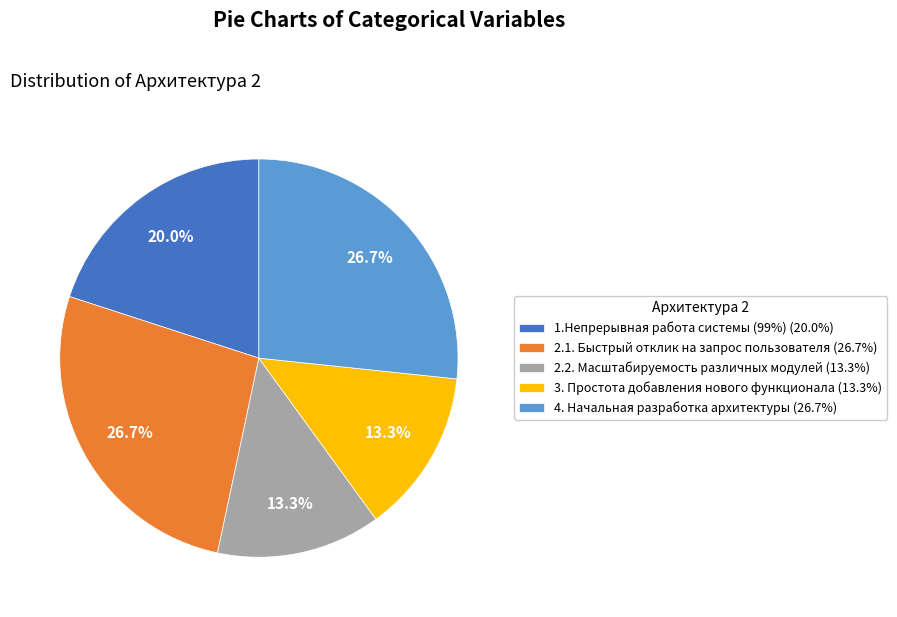

Which has a higher value, 4. Начальная разработка архитектуры or 2.2. Масштабируемость различных модулей?

4. Начальная разработка архитектуры